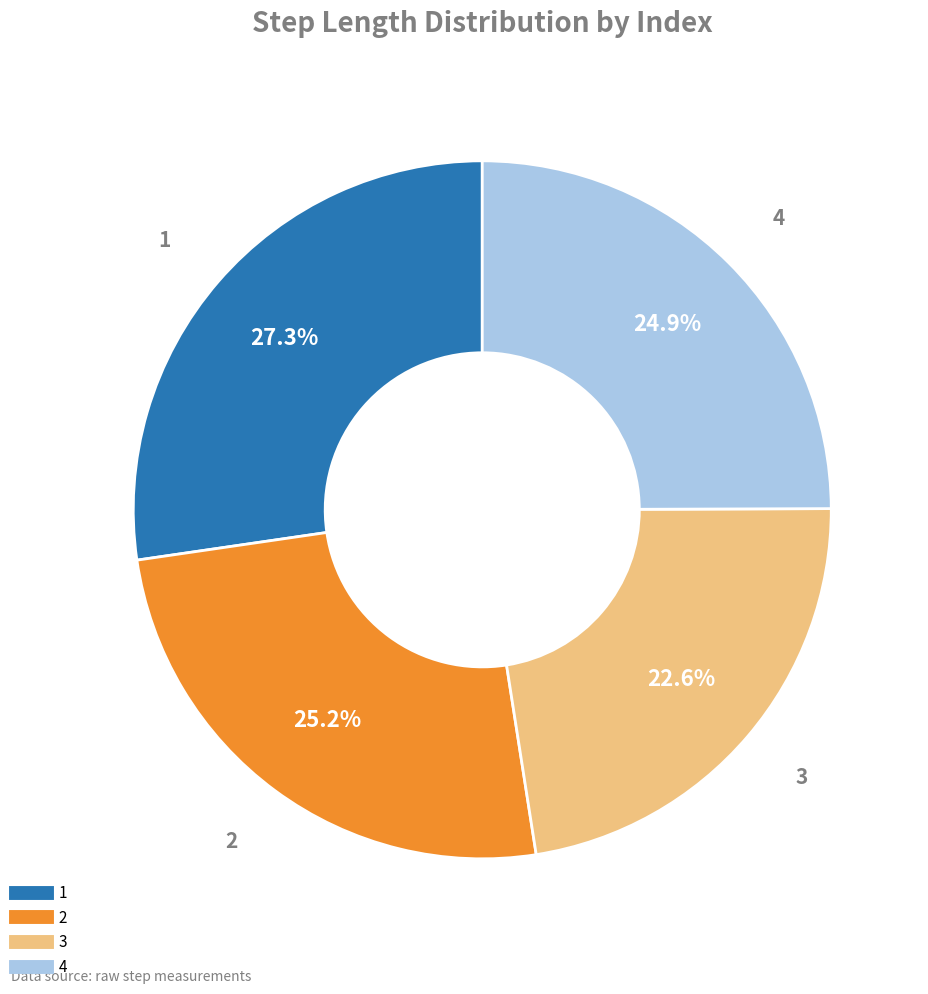

The 1 slice represents 38% of the pie. True or false?

False